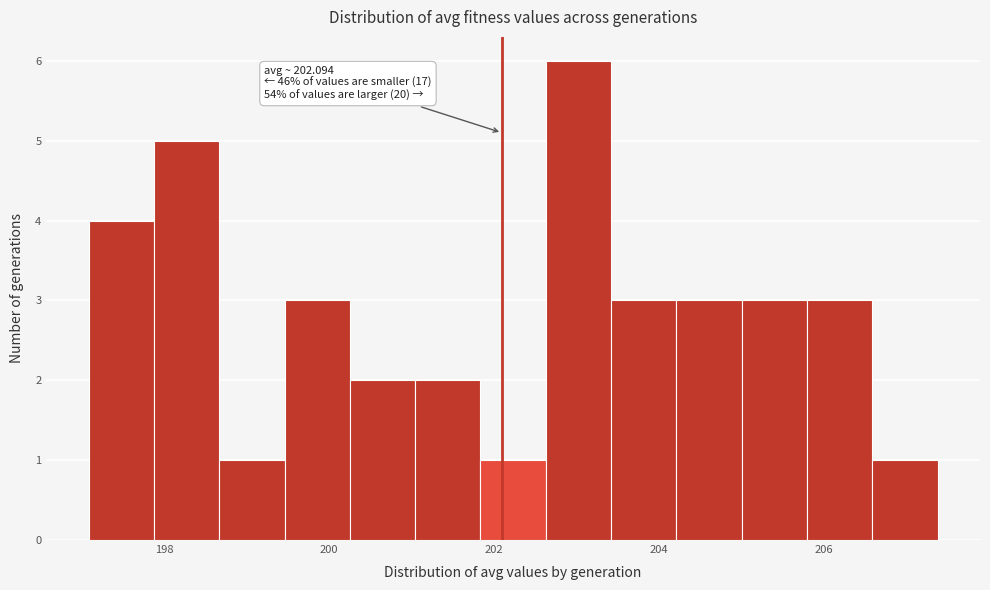

Read against the x-axis, roughly where is the centre of the tallest bar?

203.0